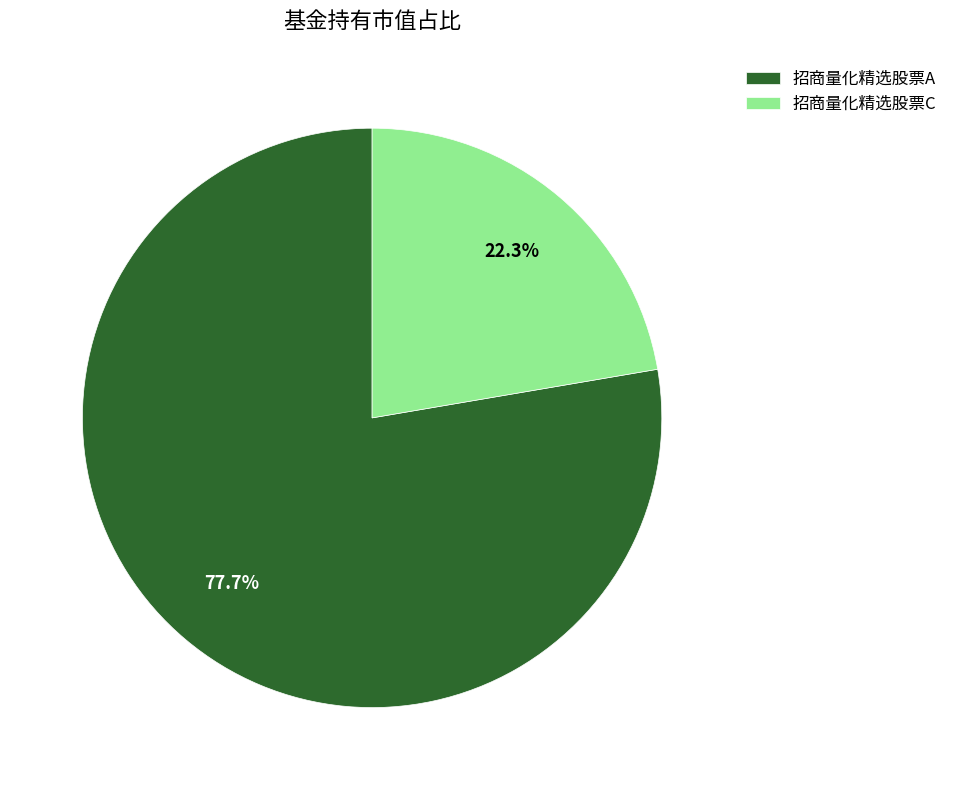

Does 招商量化精选股票C account for over 50% of the chart?

No